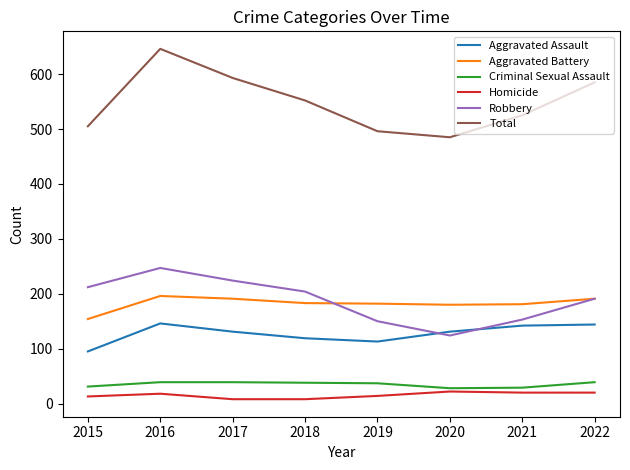

What is the total value across all series at 2018?

1104